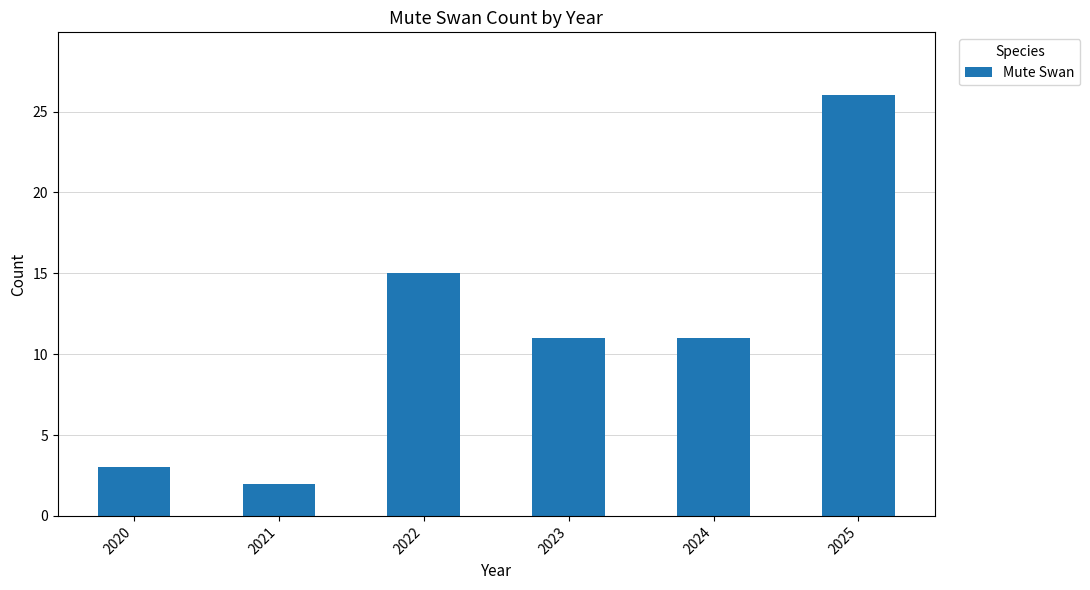

What is the sum of the values at 2024 and 2020?

14